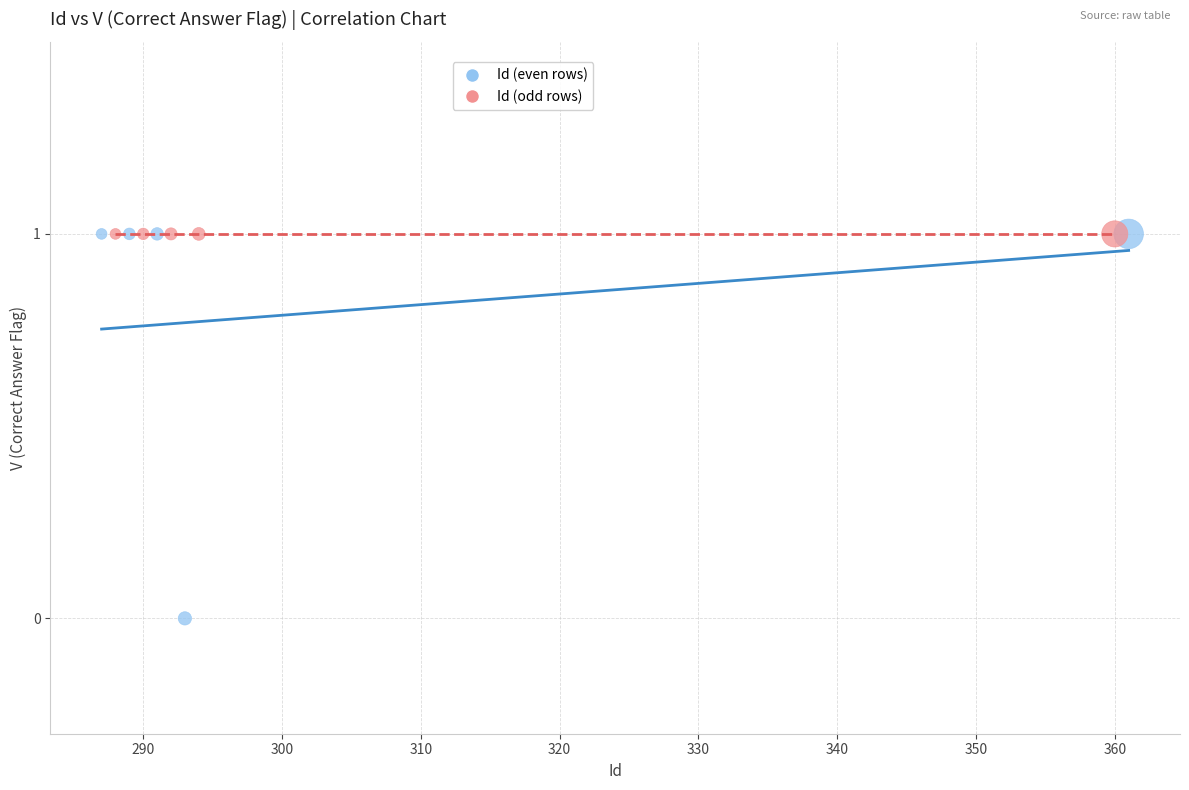

Which series reaches the minimum Y coordinate?

Id (even rows)